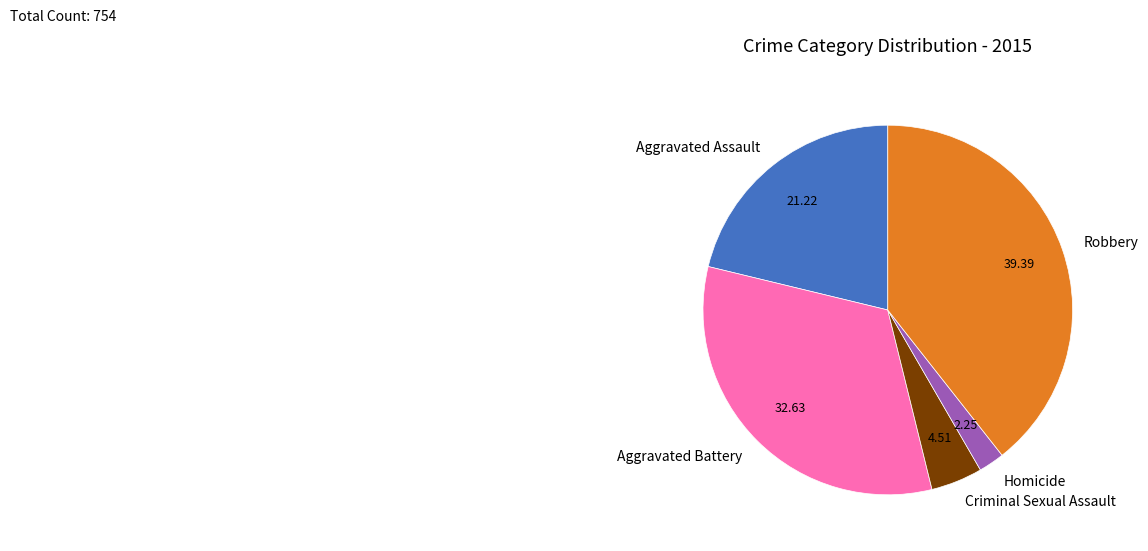

Count the number of slices in the pie.

5